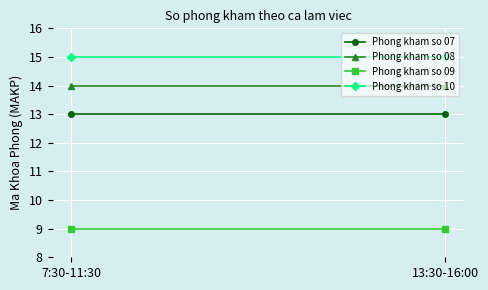

What are all the series names shown in the legend?

Phong kham so 07, Phong kham so 08, Phong kham so 09, Phong kham so 10